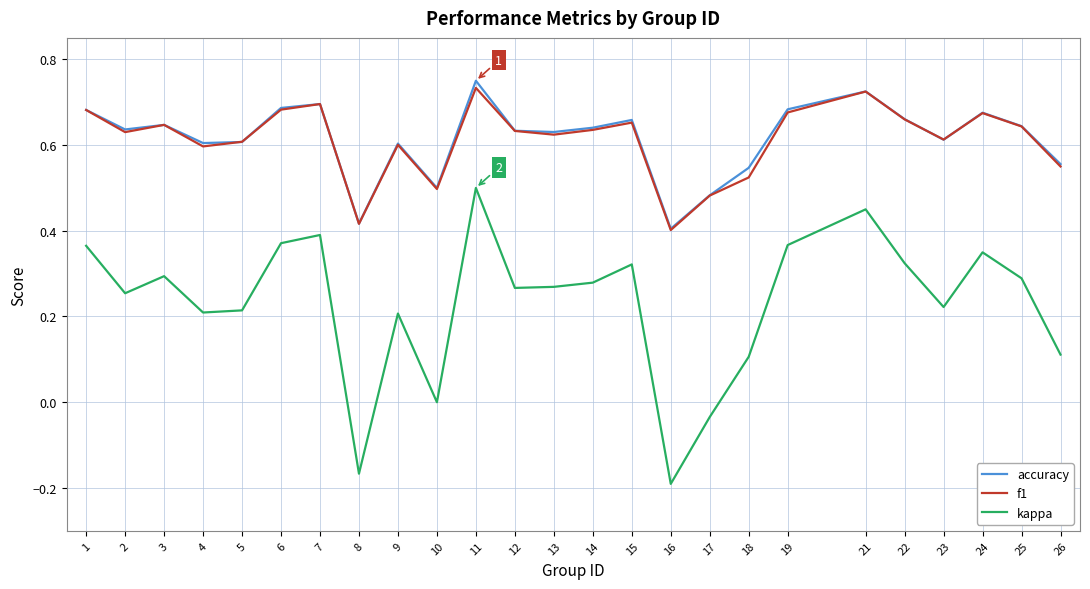

Between 12 and 19, which series saw the biggest shift?

kappa